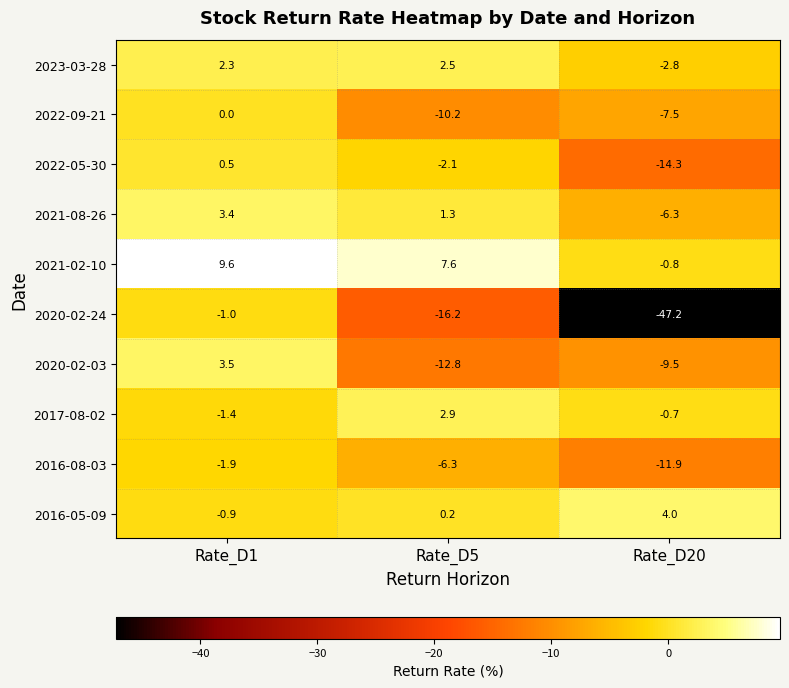

What is the approximate value of 2020-02-24 at Rate_D1?

-1.0